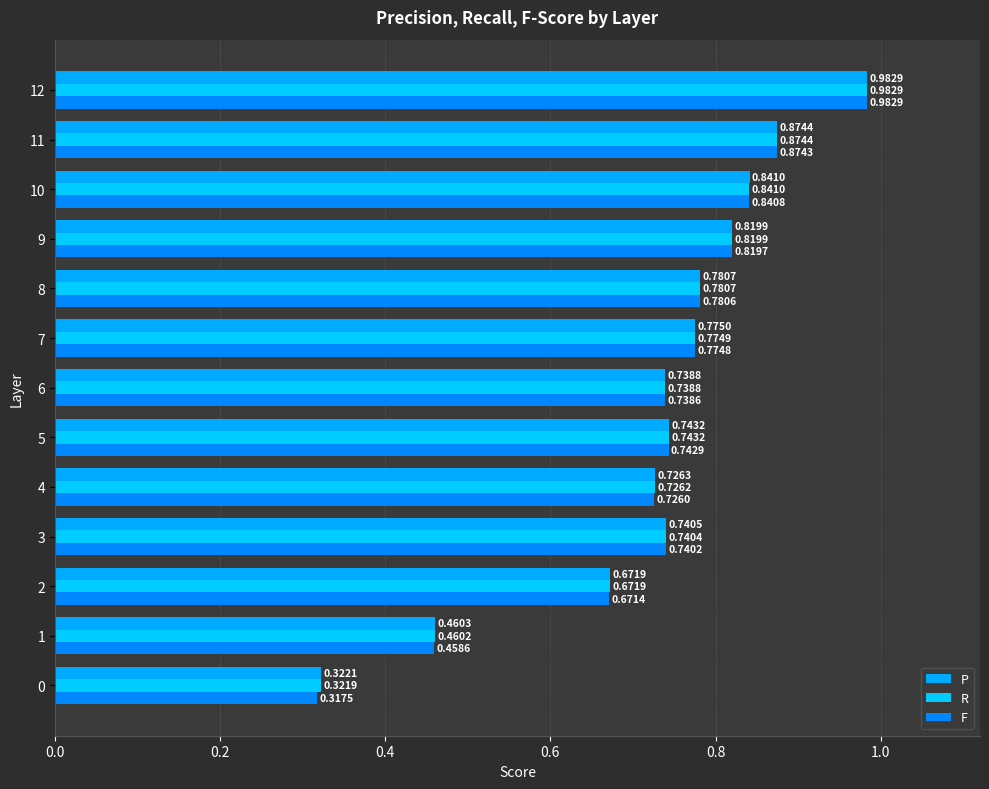

What is the label of the 4th bar from the right?

9